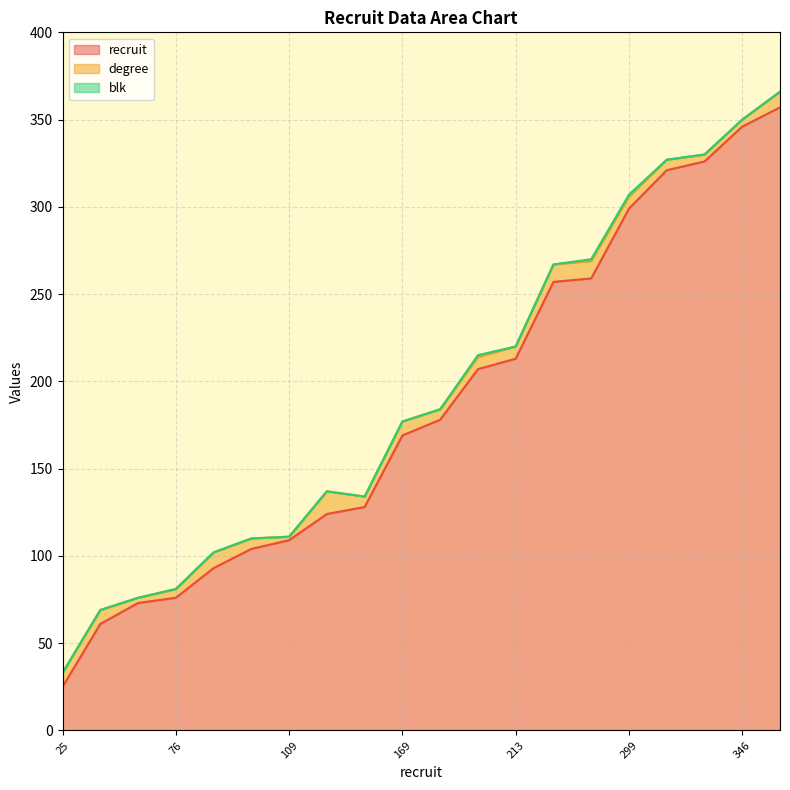

At which category is the sum across all series the highest?

357